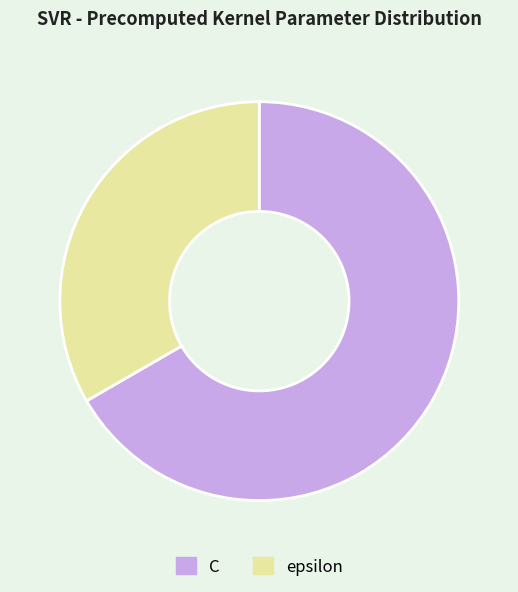

Combined, do epsilon and C account for over 50%?

Yes